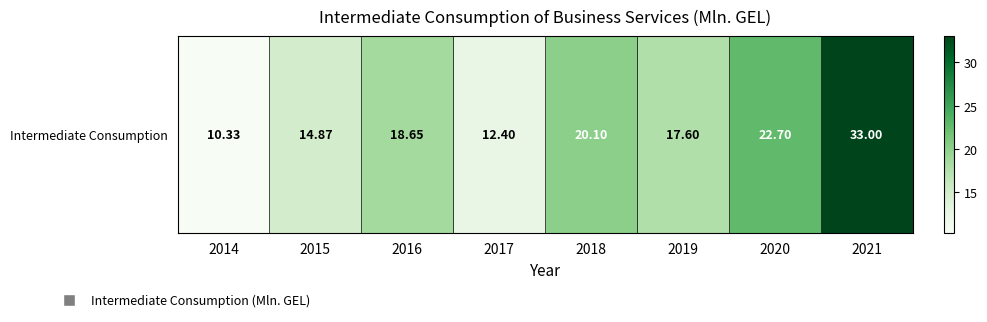

True or false: the data shows 6.8 at 2017.

False